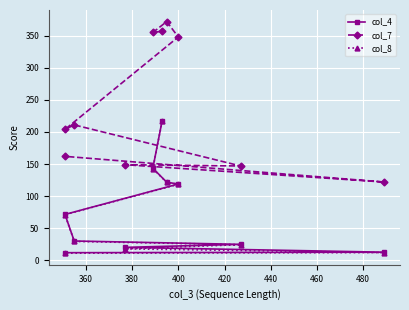

How many values in the col_8 series are below 71?

5